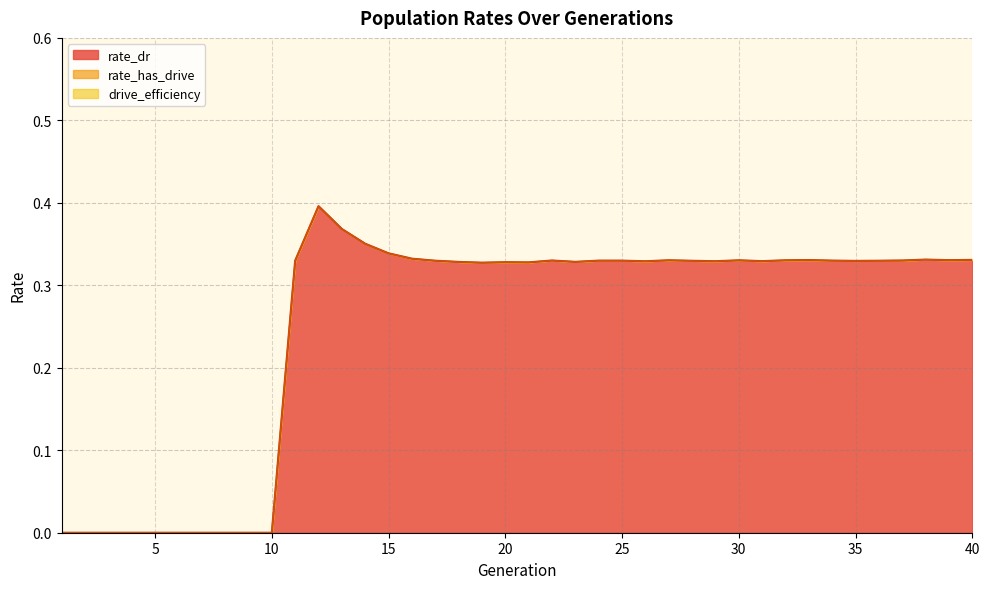

Reading right to left, transcribe all the data shown in this chart.

rate_dr: 40=0.3	39=0.3	38=0.3	37=0.3	36=0.3	35=0.3	34=0.3	33=0.3	32=0.3	31=0.3	30=0.3	29=0.3	28=0.3	27=0.3	26=0.3	25=0.3	24=0.3	23=0.3	22=0.3	21=0.3	20=0.3	19=0.3	18=0.3	17=0.3	16=0.3	15=0.3	14=0.4	13=0.4	12=0.4	11=0.3	10=0.0	9=0.0	8=0.0	7=0.0	6=0.0	5=0.0	4=0.0	3=0.0	2=0.0	1=0.0
rate_has_drive: 40=0.3	39=0.3	38=0.3	37=0.3	36=0.3	35=0.3	34=0.3	33=0.3	32=0.3	31=0.3	30=0.3	29=0.3	28=0.3	27=0.3	26=0.3	25=0.3	24=0.3	23=0.3	22=0.3	21=0.3	20=0.3	19=0.3	18=0.3	17=0.3	16=0.3	15=0.3	14=0.4	13=0.4	12=0.4	11=0.3	10=0.0	9=0.0	8=0.0	7=0.0	6=0.0	5=0.0	4=0.0	3=0.0	2=0.0	1=0.0